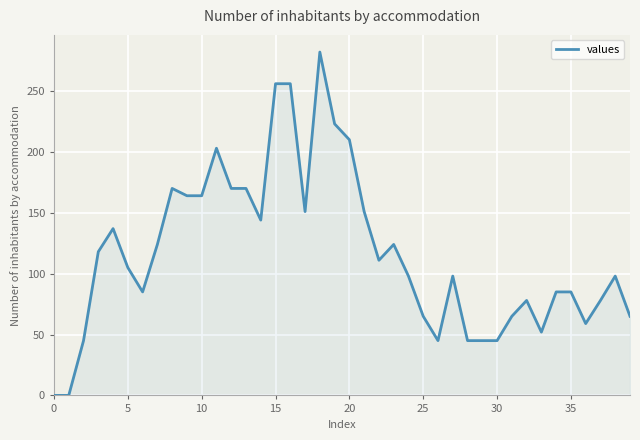

What is the difference between the maximum and minimum values?

282